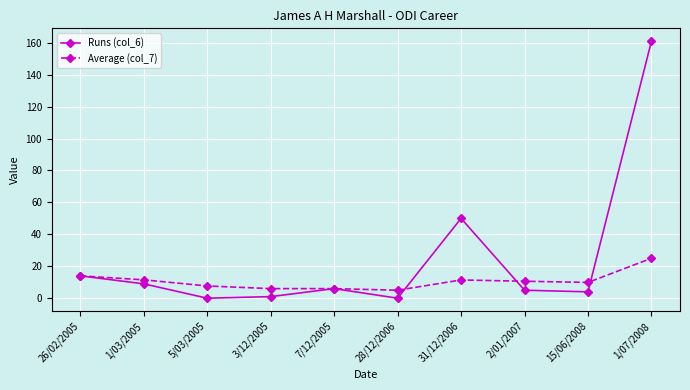

True or false: Runs (col_6) has a value of 5.0 at 2/01/2007.

True